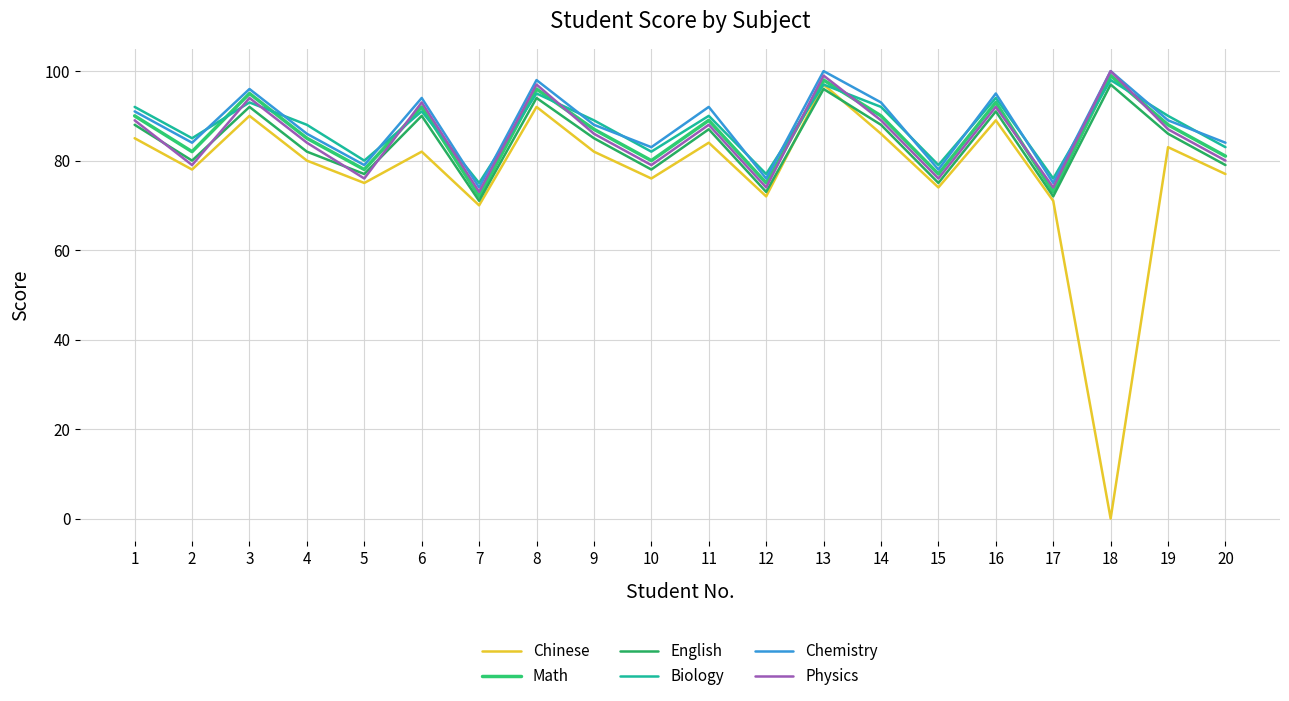

What is the sum of the English values at 9 and 7?

156